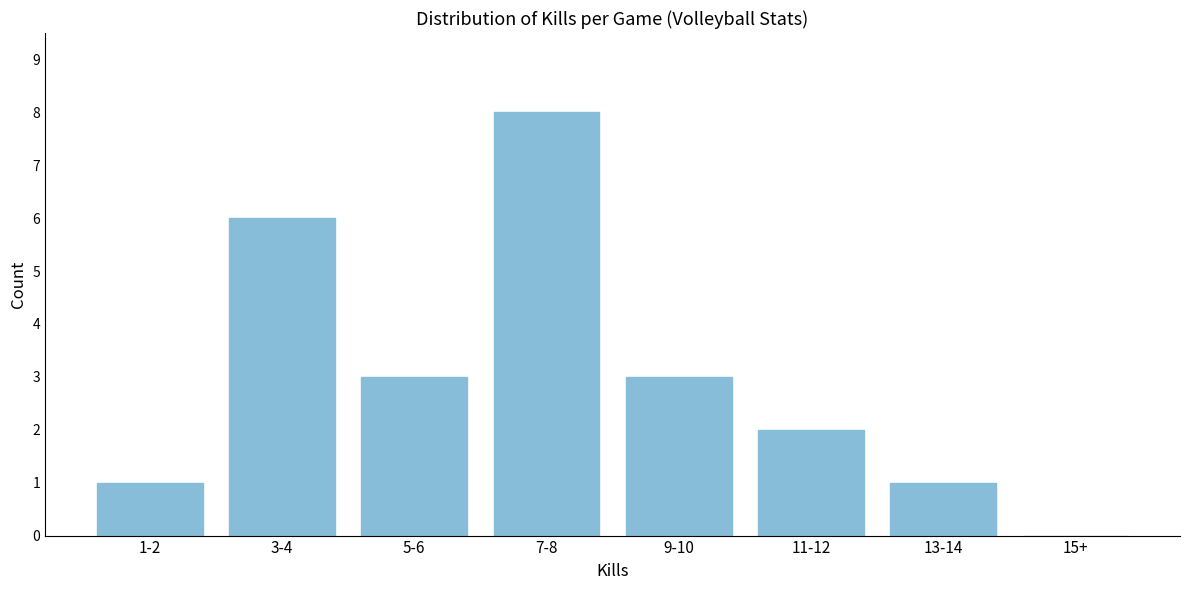

Reading right to left, transcribe all the data shown in this chart.

15+=0	13-14=1	11-12=2	9-10=3	7-8=8	5-6=3	3-4=6	1-2=1